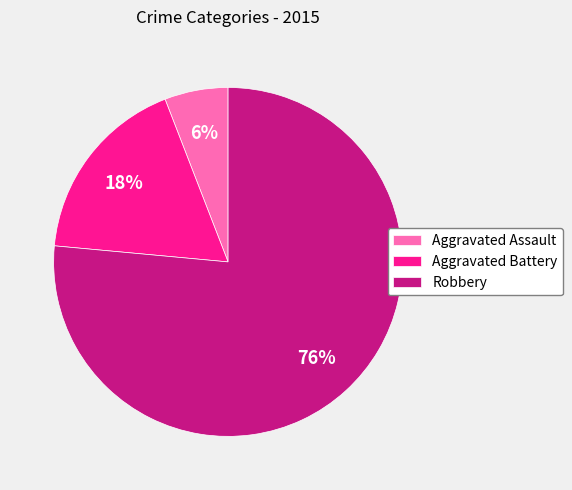

Rank the categories by value from lowest to highest.

Aggravated Assault, Aggravated Battery, Robbery